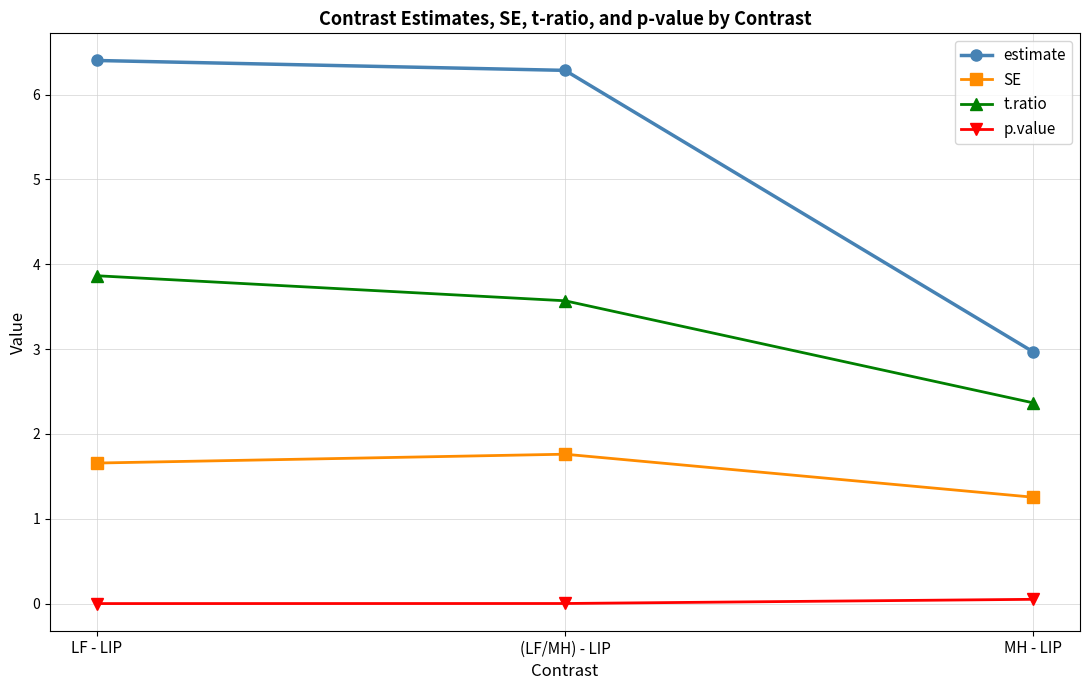

Is it true that t.ratio equals 1.6 at MH - LIP?

False